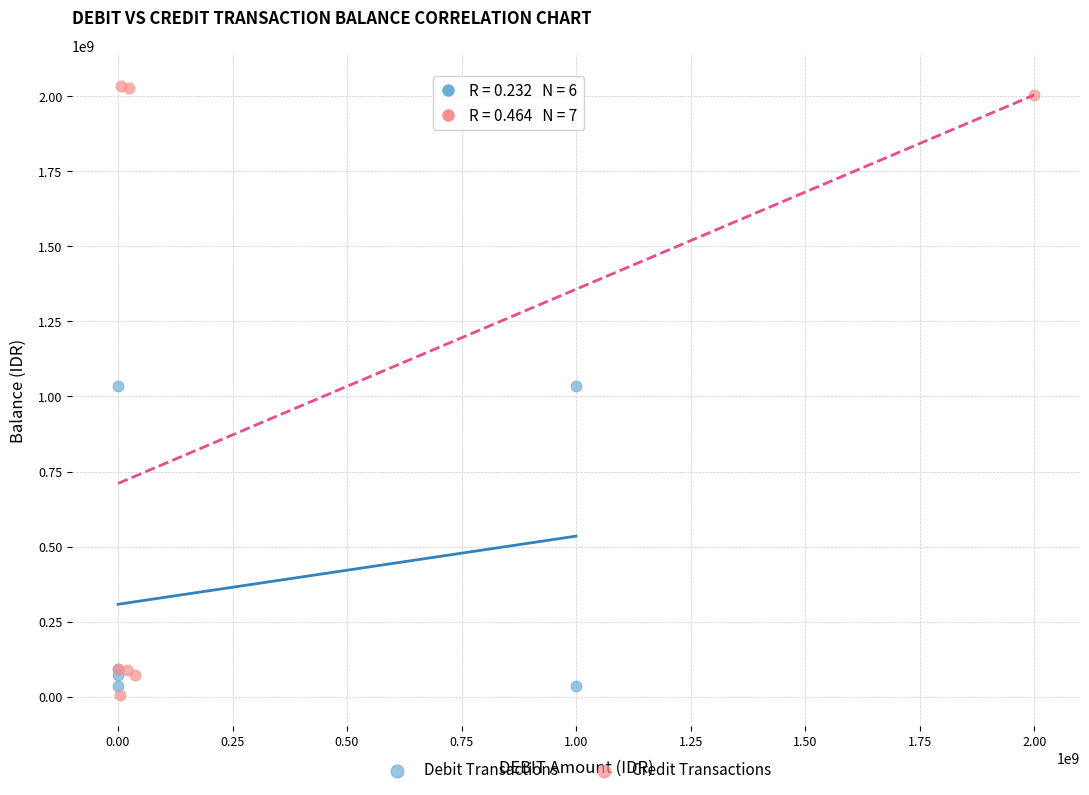

Which series contains the lowest Y value?

Credit Transactions